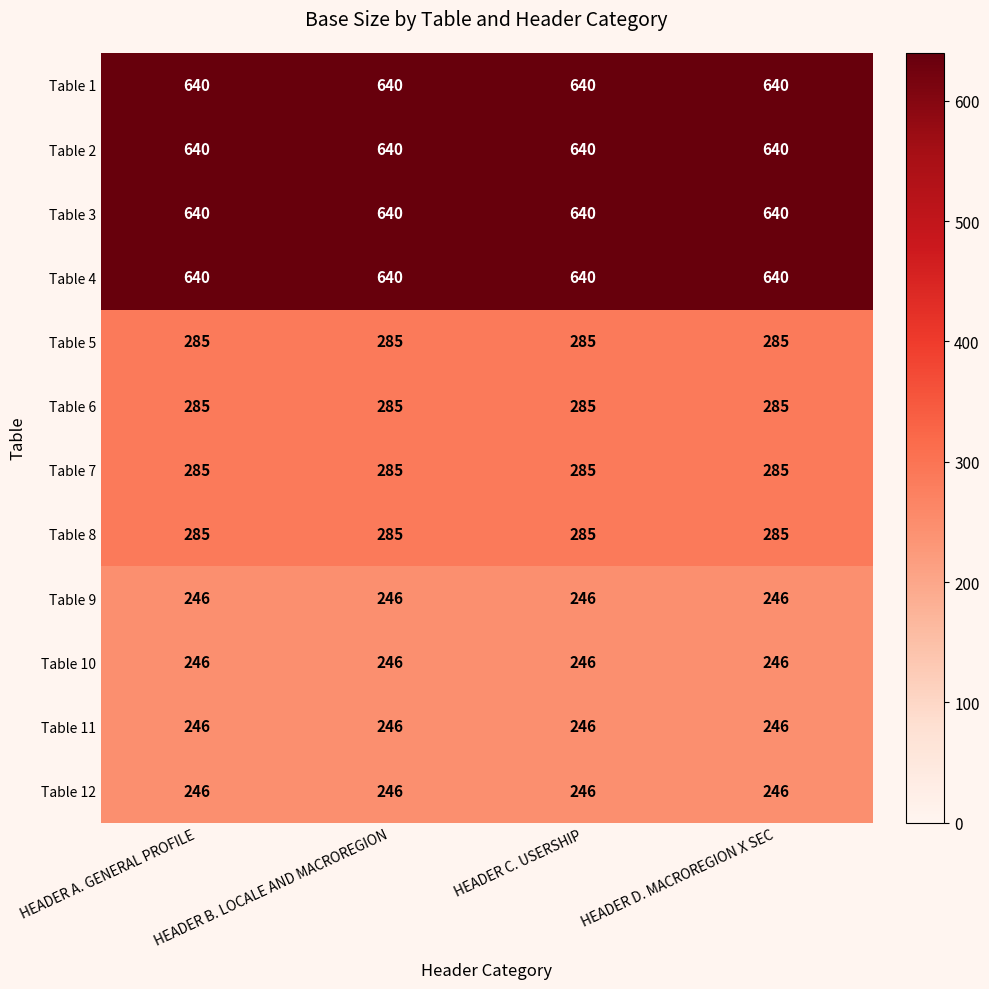

What is the total value across all series at HEADER A. GENERAL PROFILE?

4684